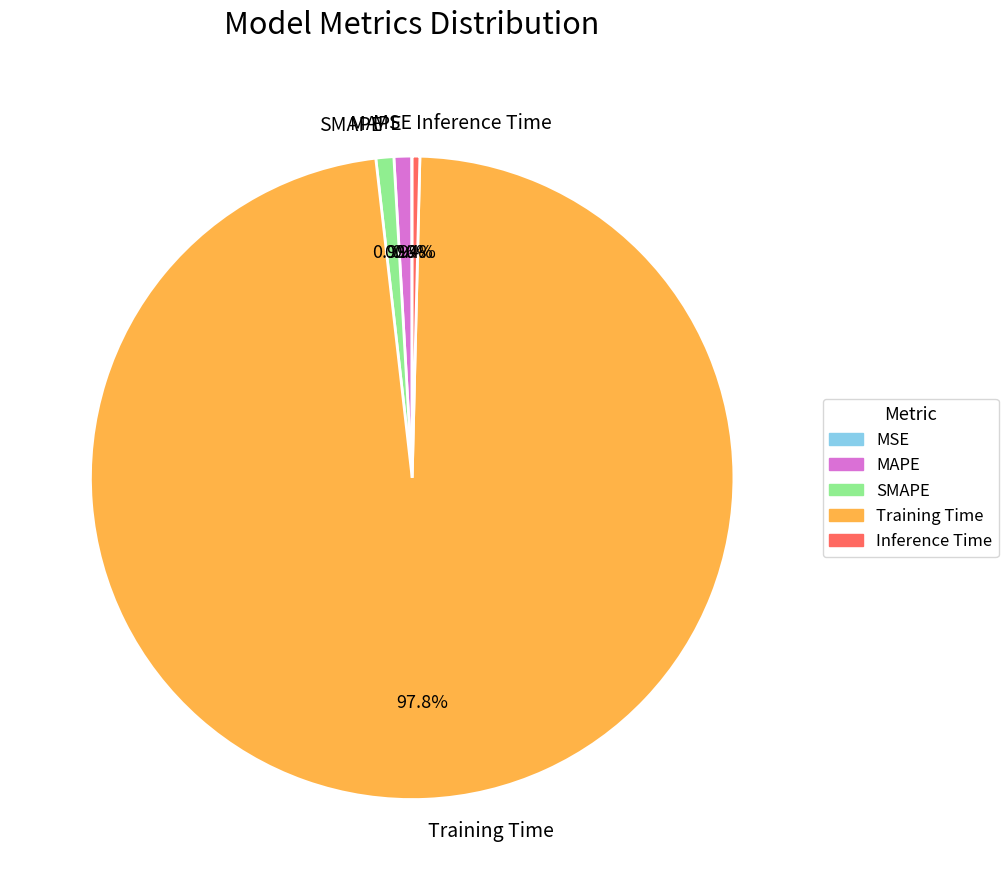

Which category has the biggest portion of the pie?

Training Time